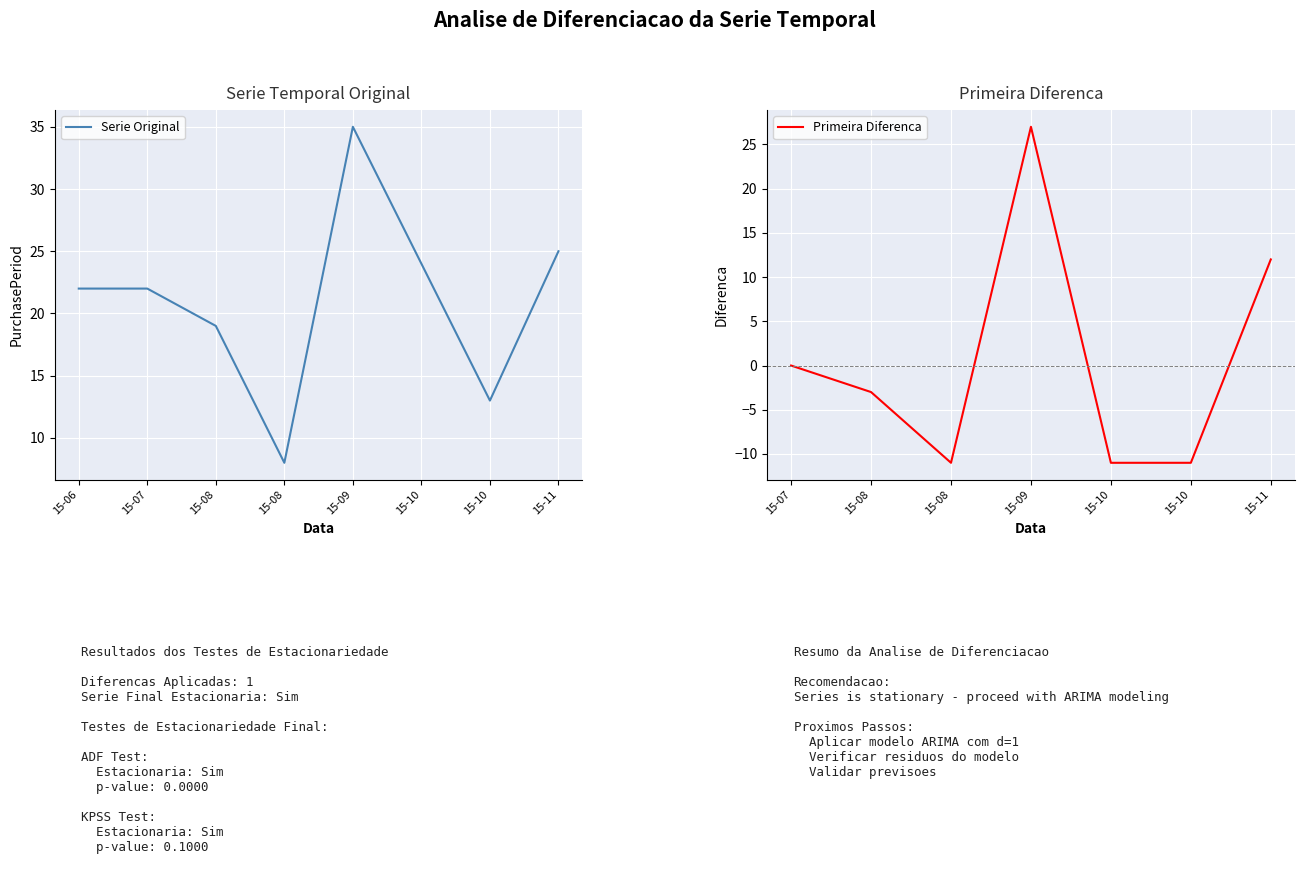

Which has a higher value, 15-10 or 15-07?

15-10